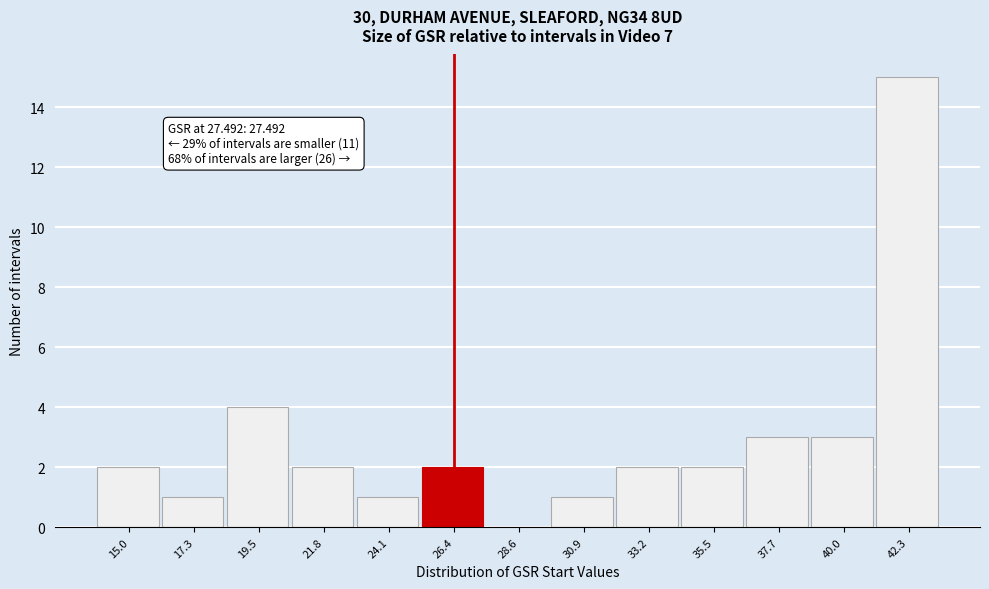

Reading left to right, what are all the values shown in this chart?

15.0=2	17.3=1	19.5=4	21.8=2	24.1=1	26.4=2	28.6=0	30.9=1	33.2=2	35.5=2	37.7=3	40.0=3	42.3=15